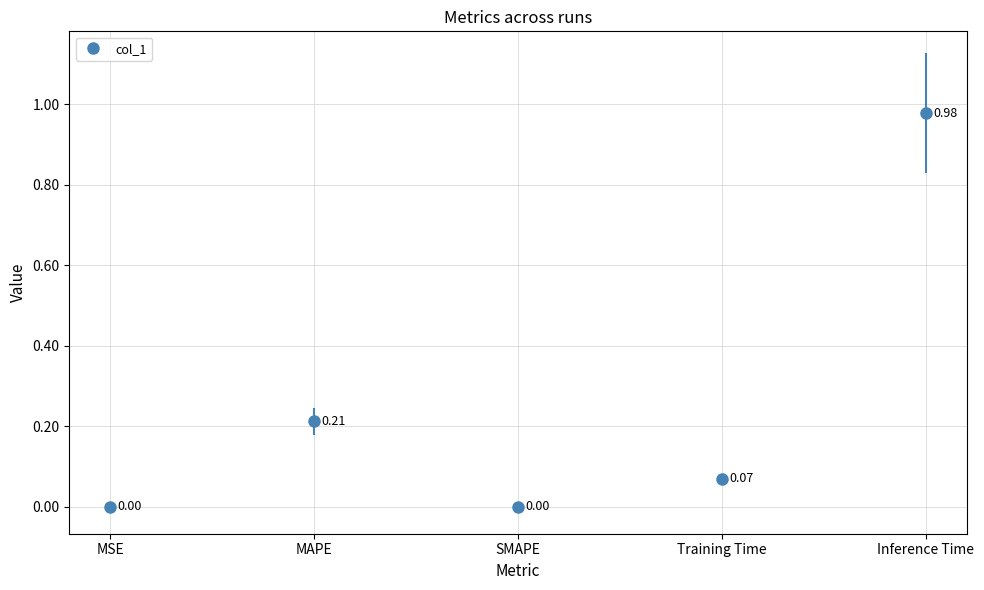

What is the label of the 4th point from the left?

Training Time